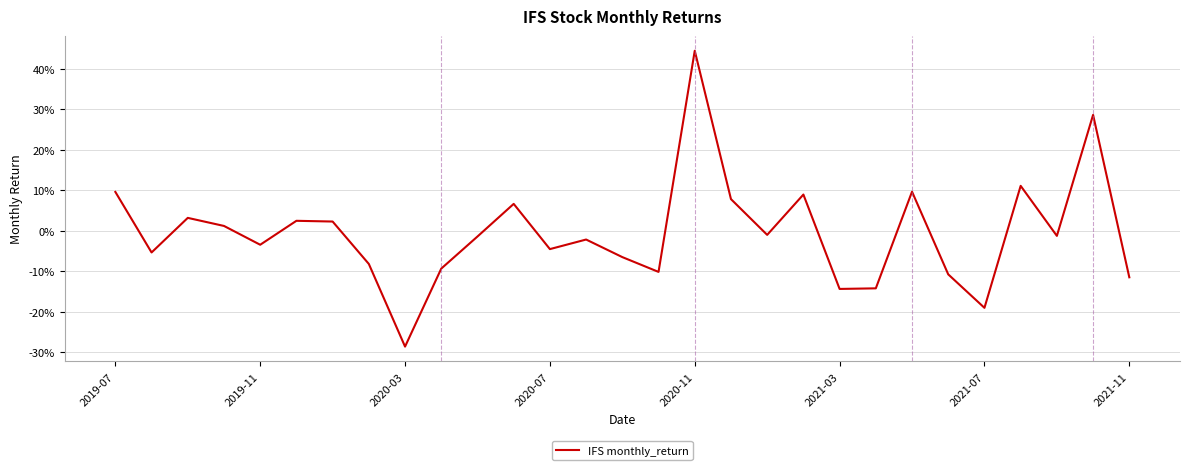

Is this an area chart (filled region under the line)?

No